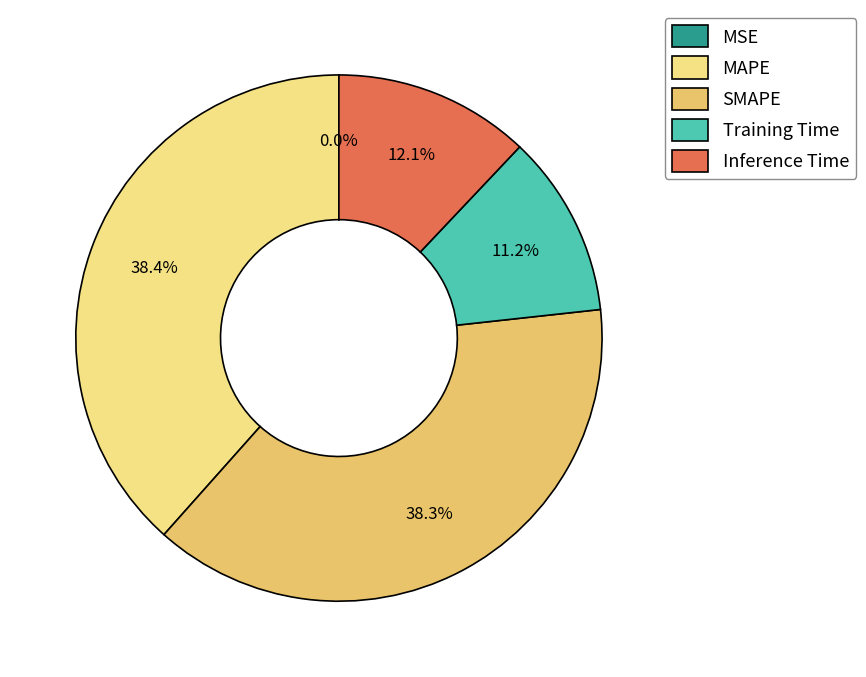

Does MAPE account for over 50% of the chart?

No